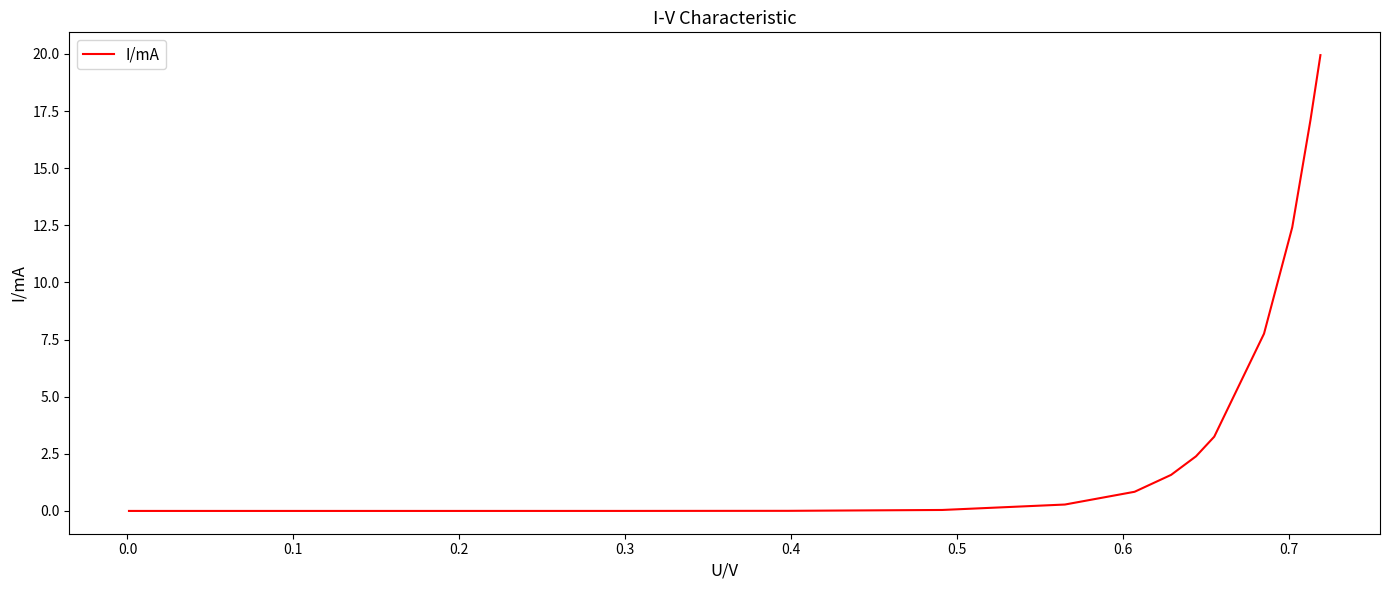

What is the difference between the maximum and minimum values?

19.9